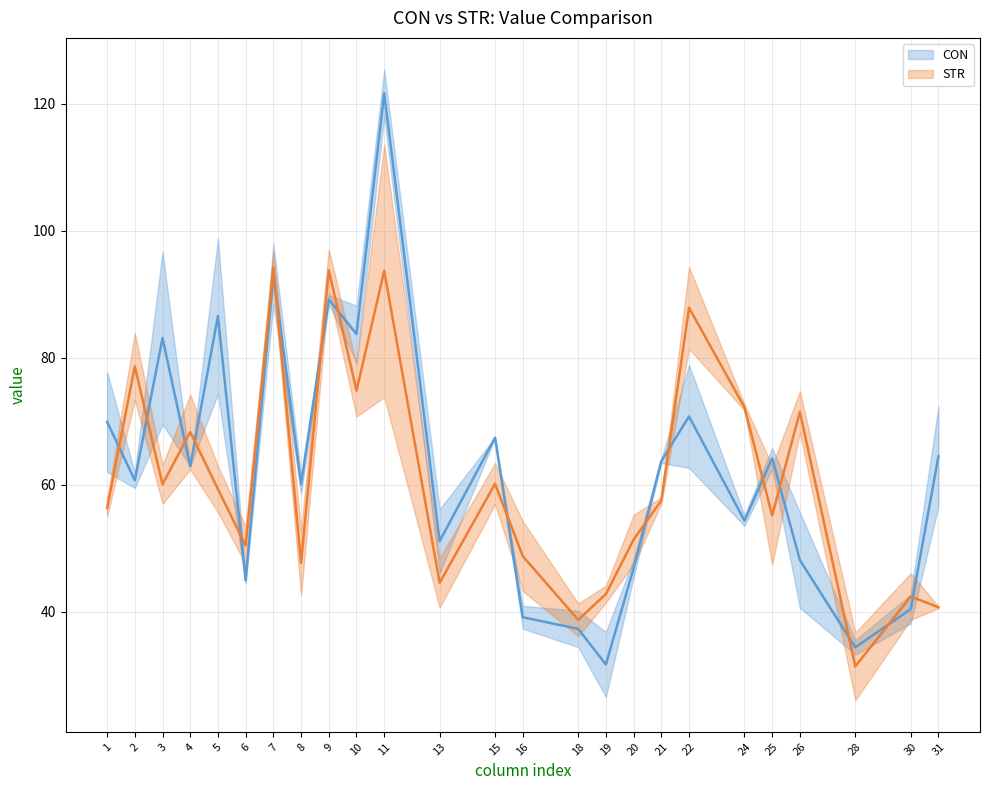

How many values in the CON mean series are below 62?

12